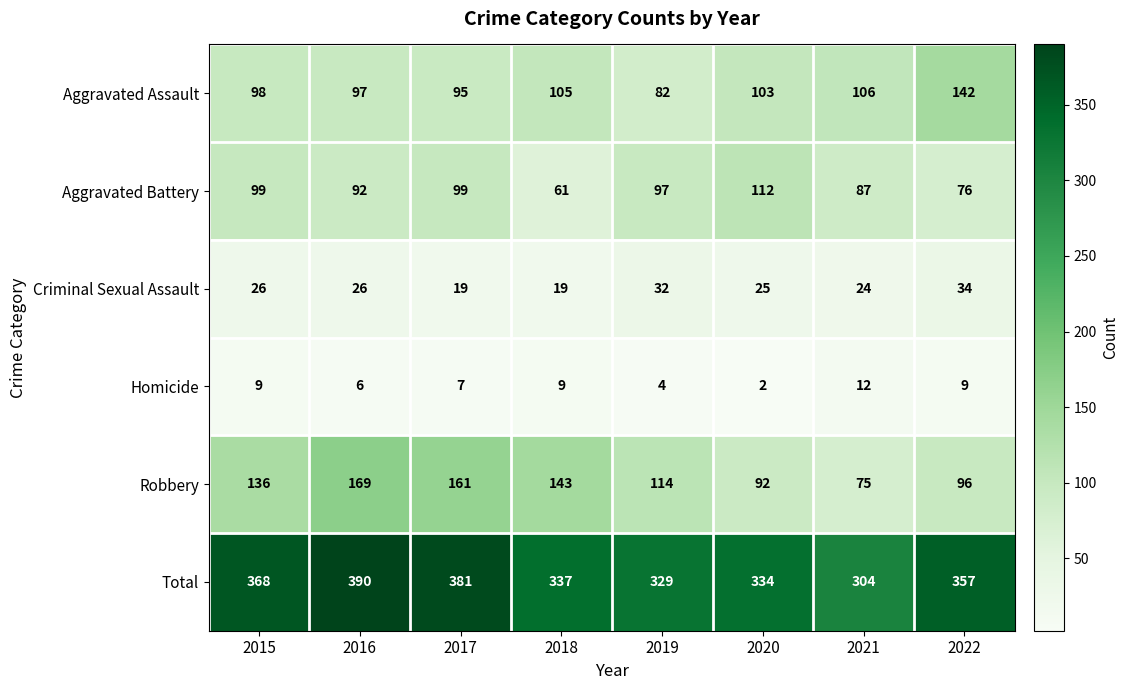

What is the sum of the Homicide values at 2017 and 2015?

16